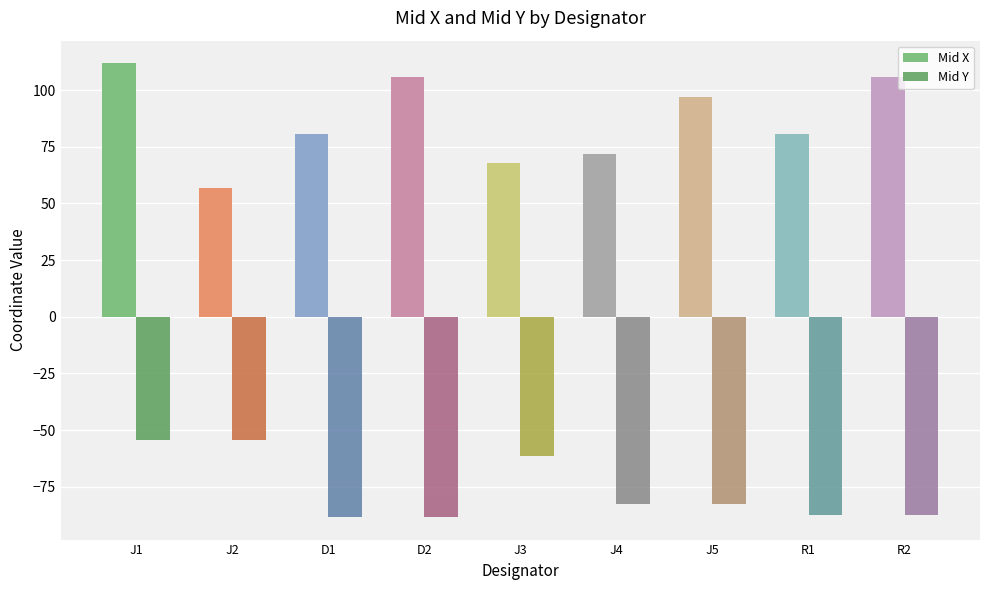

Is it true that Mid X equals 80.4 at R1?

True